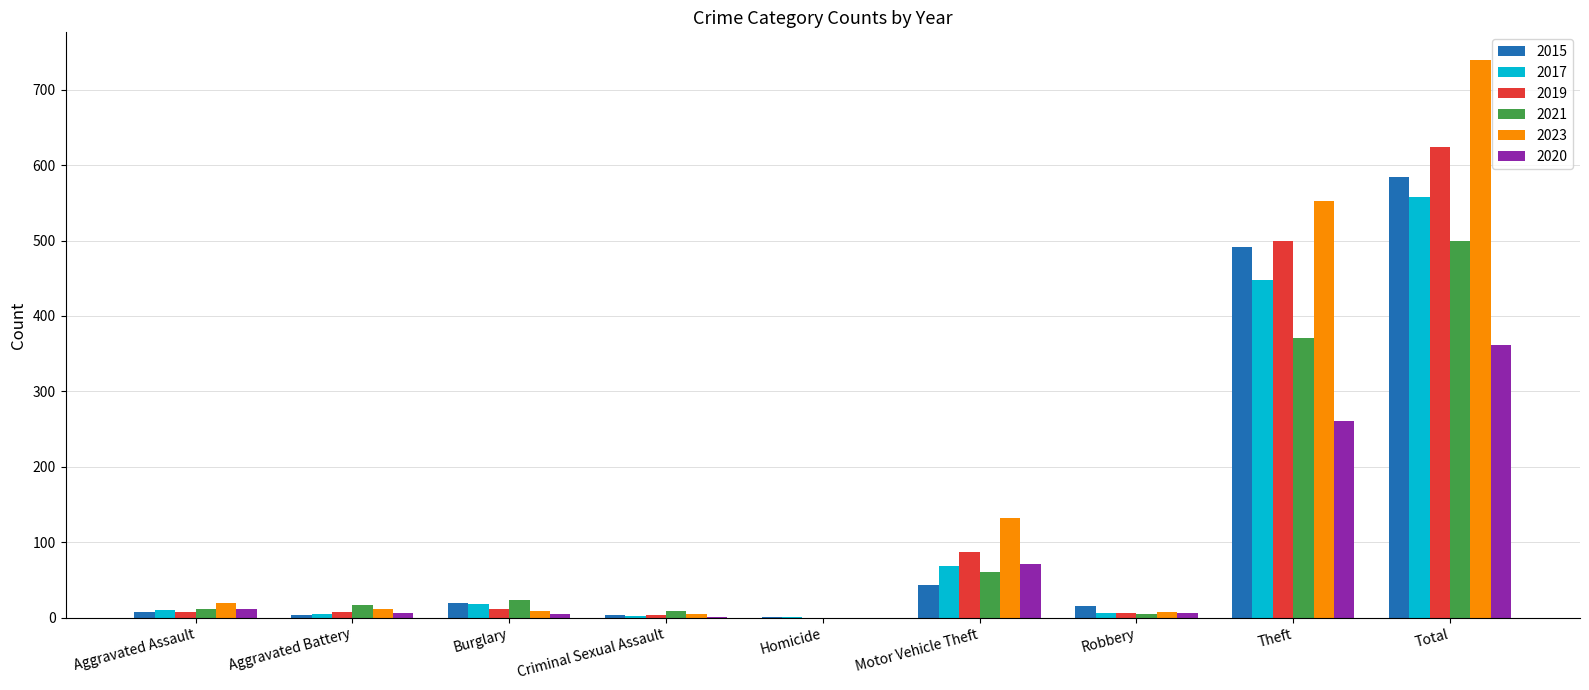

Count the number of categories in the chart.

9